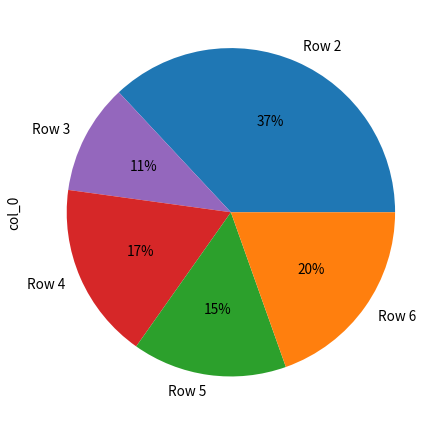

Count the number of slices in the pie.

5